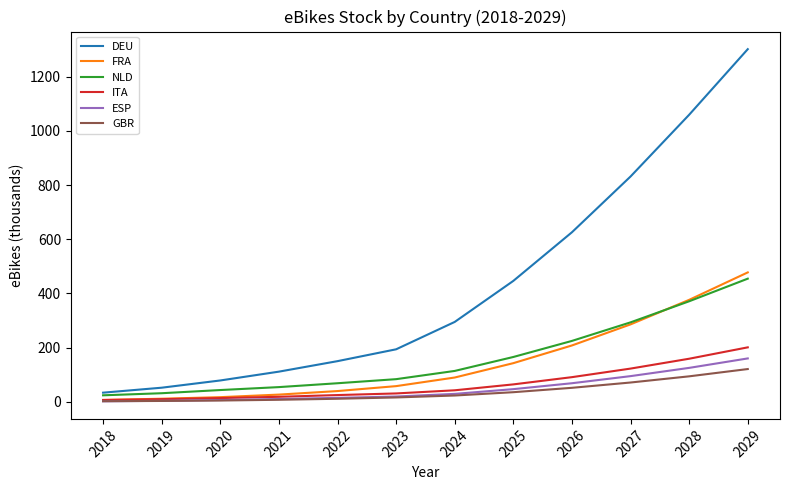

True or false: NLD has more than 1 points higher than both neighbors.

False